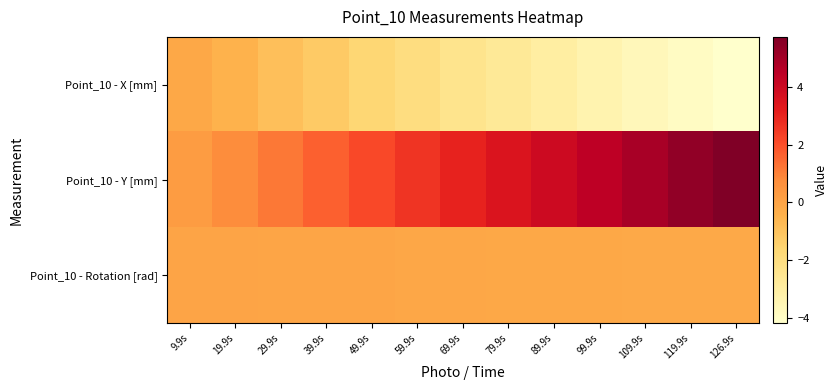

Which series changed the most between 29.9s and 126.9s?

Point_10 - Y [mm]